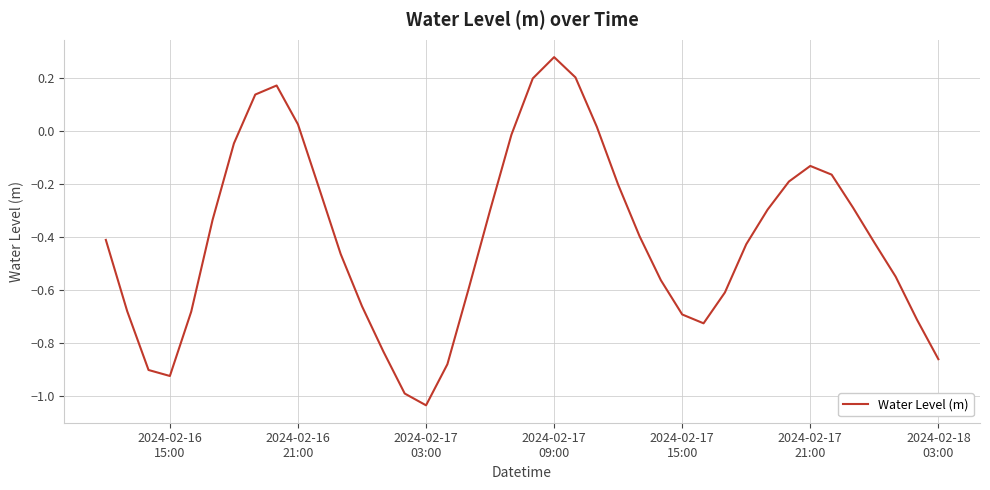

How many lines are shown in the chart?

1